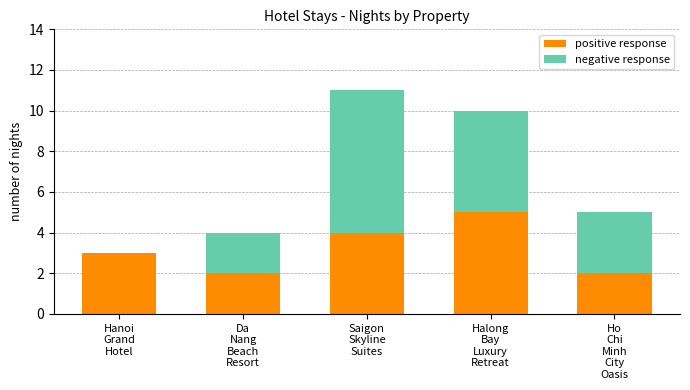

Are the bars horizontal?

No